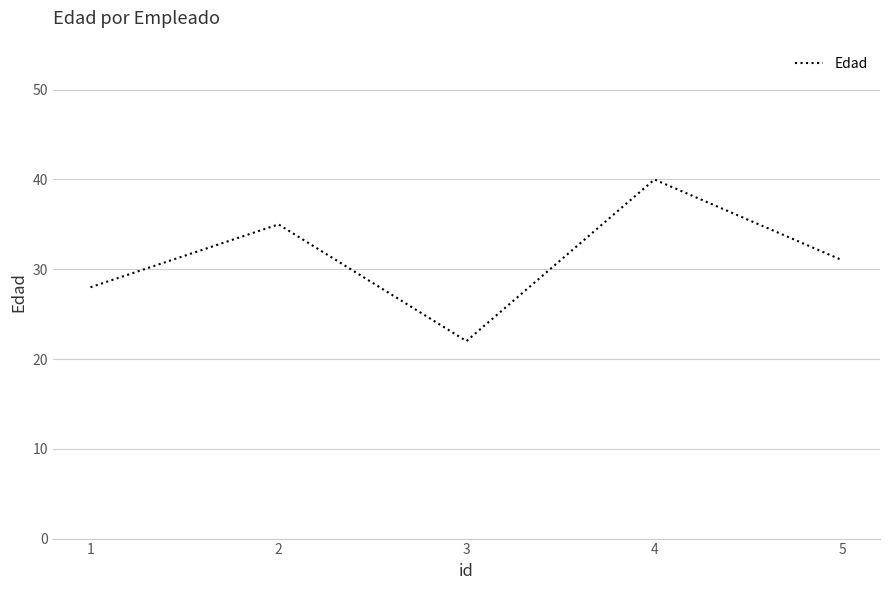

How many series are shown in this chart?

1